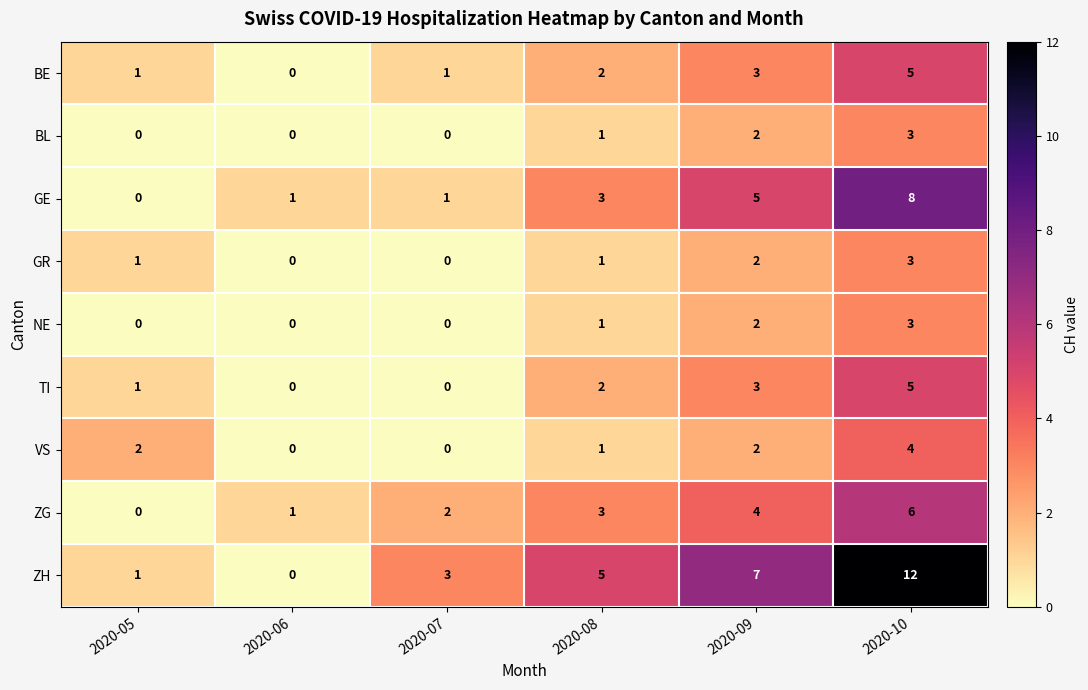

Which series has the largest total across all categories?

ZH